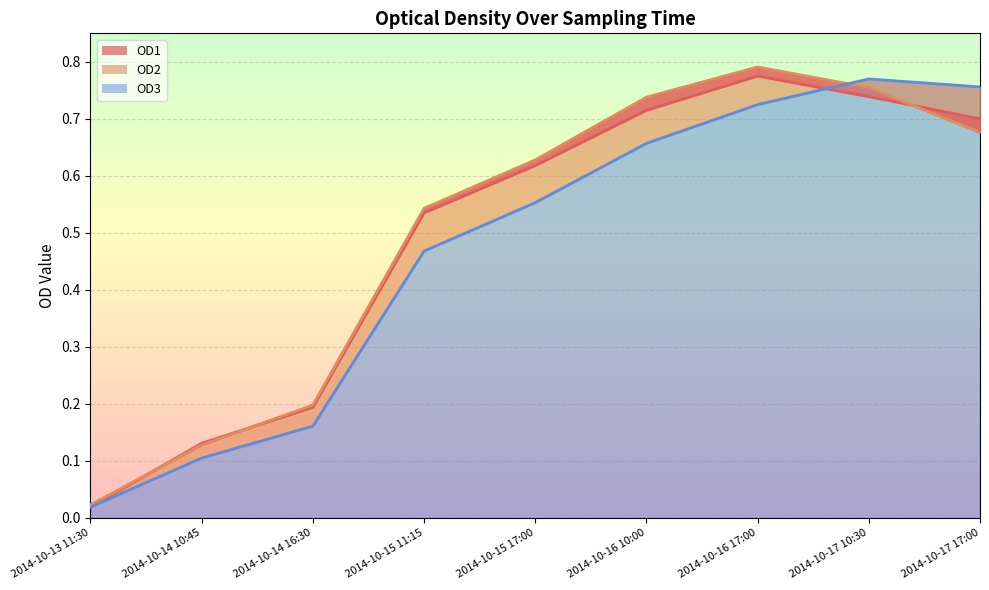

Reading right to left, list all the values displayed in this chart.

OD1: 0.7	0.7	0.8	0.7	0.6	0.5	0.2	0.1	0.0
OD2: 0.7	0.8	0.8	0.7	0.6	0.5	0.2	0.1	0.0
OD3: 0.8	0.8	0.7	0.7	0.6	0.5	0.2	0.1	0.0